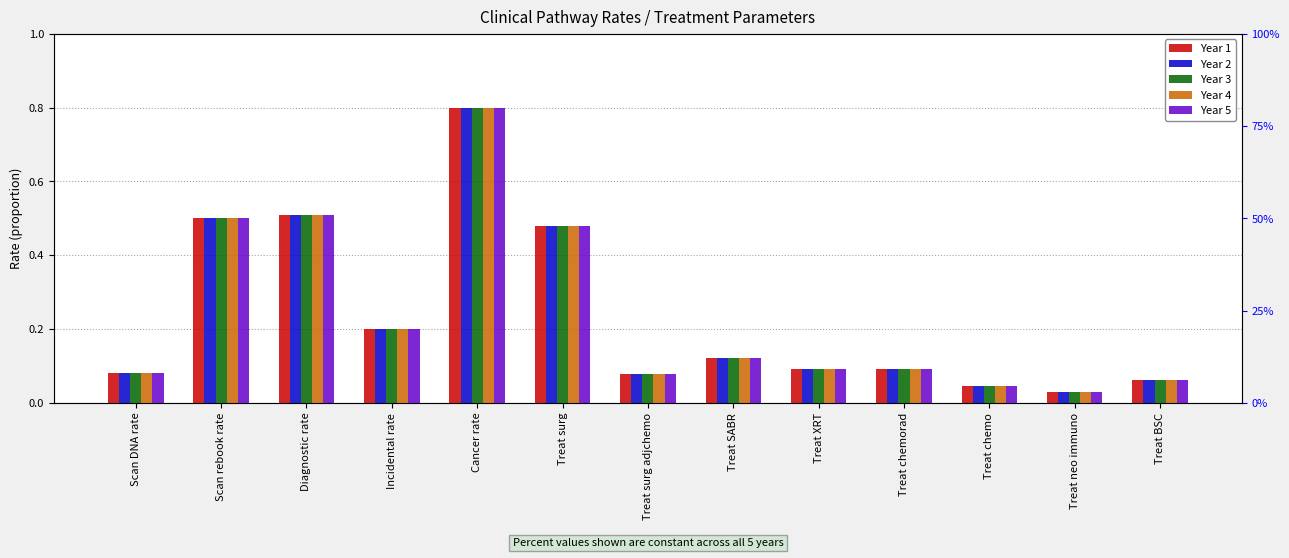

What is the total value across all series at Treat XRT?

0.5